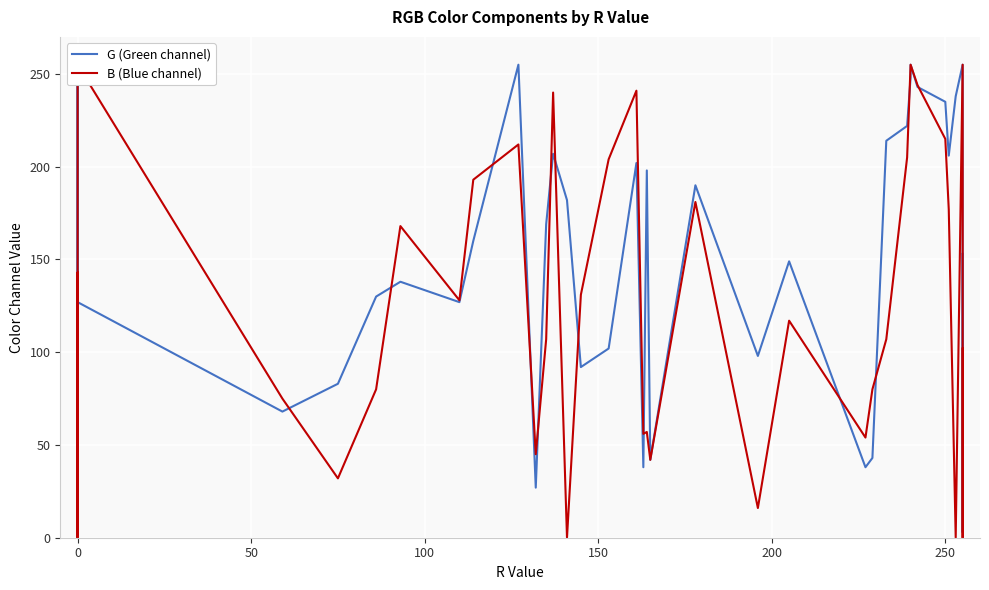

What is the difference between the maximum and second lowest values in the G (Green channel) series?

252